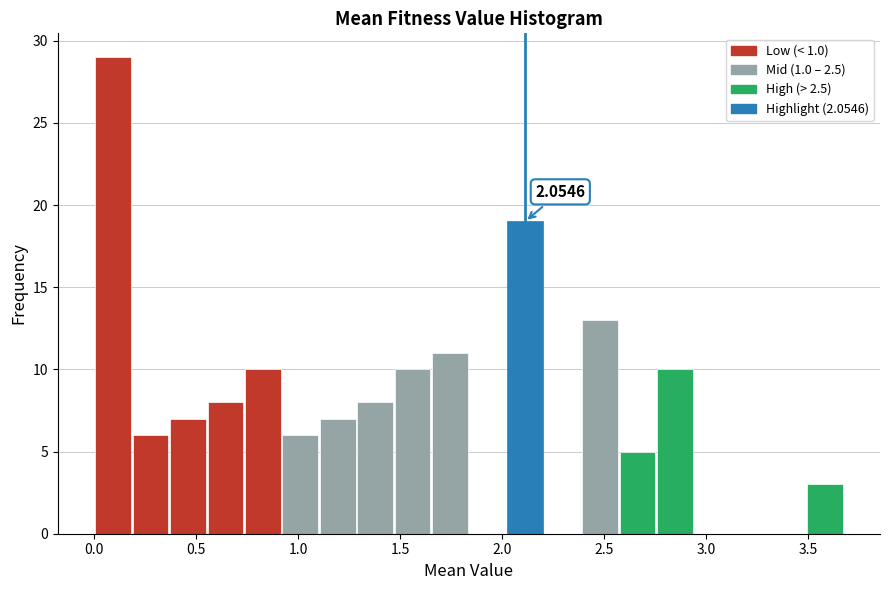

Around what value on the x-axis is the tallest bar? Give the approximate position of its centre, as read against the axis.

0.10